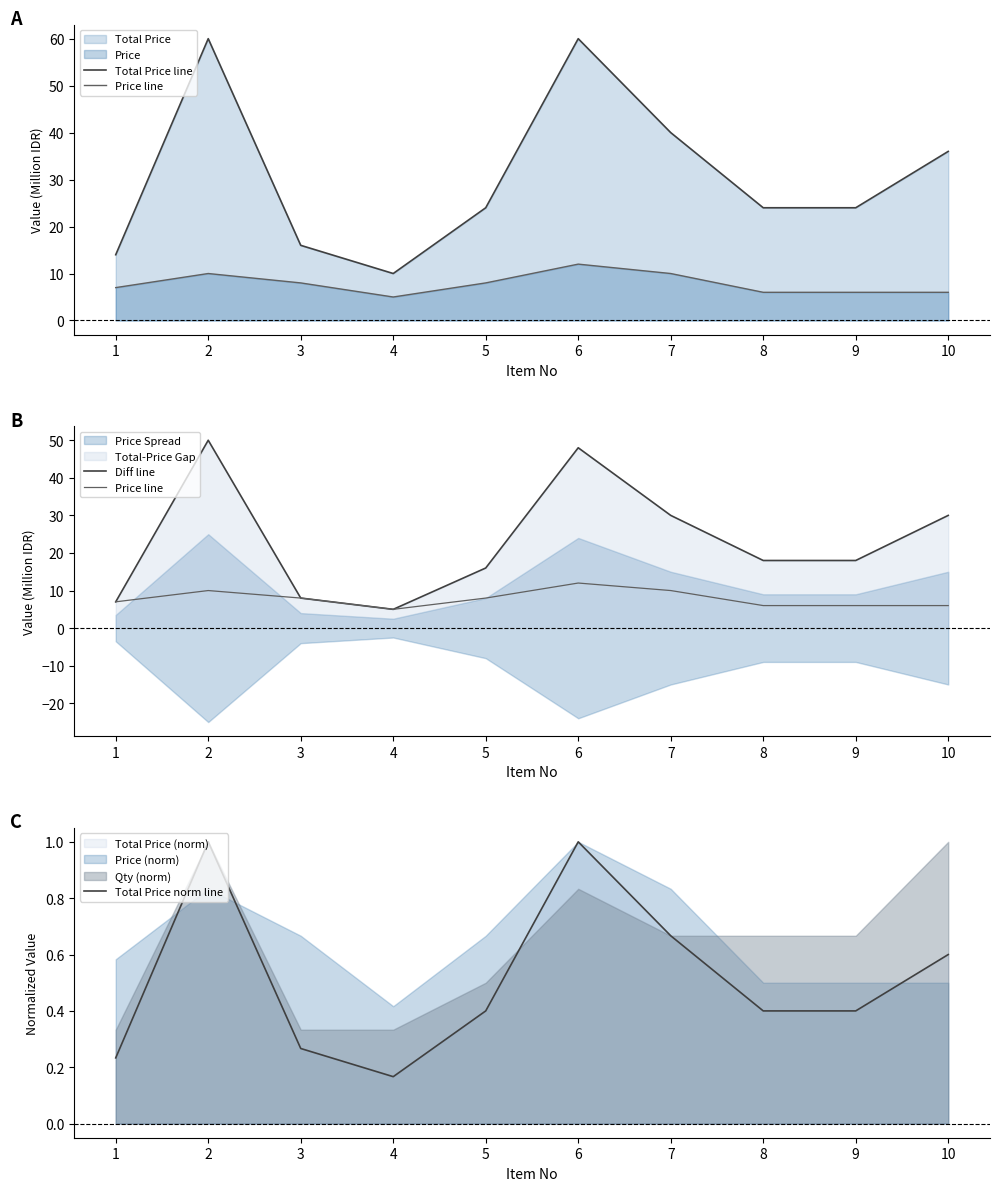

Which category has the lowest value in the Diff line series?

4